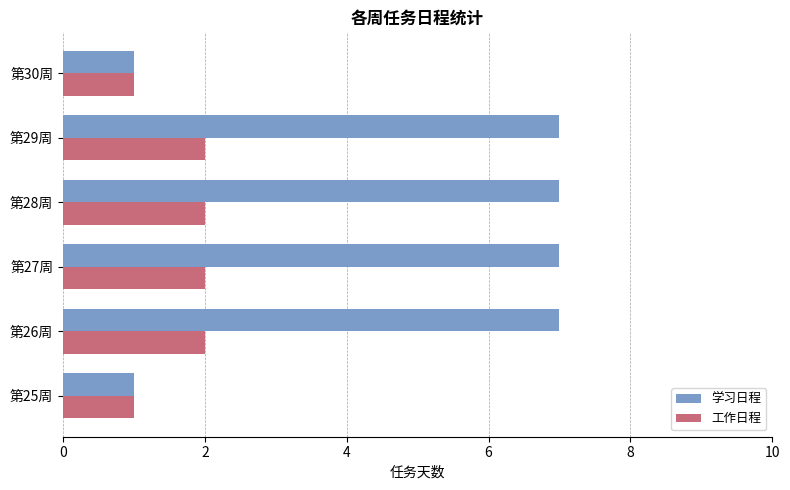

The value of 学习日程 at 第29周 is 7. True or false?

True